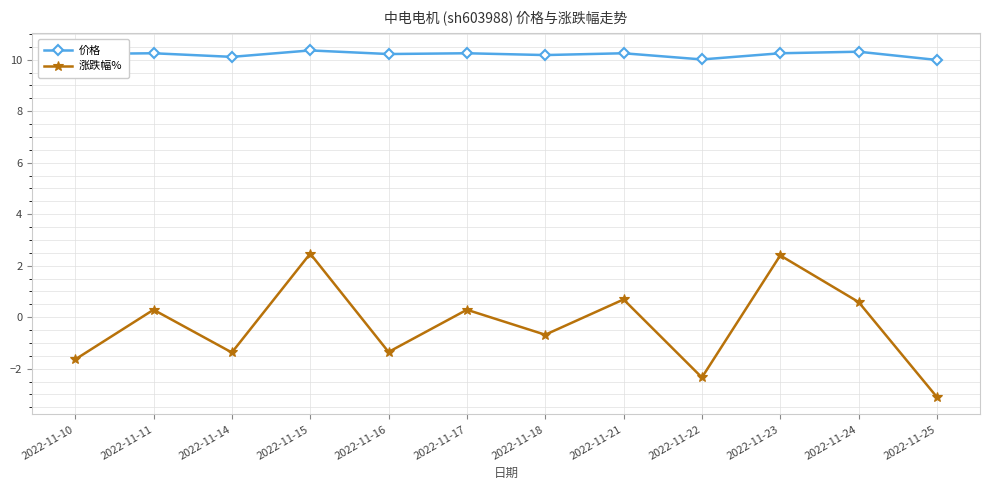

What is the value of the 价格 point at the 7th from the left?

10.2